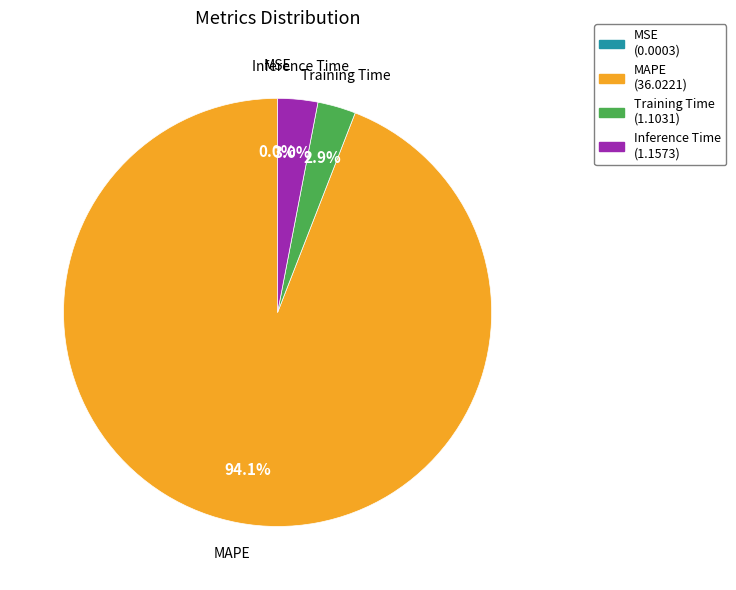

Which slice is the largest?

MAPE